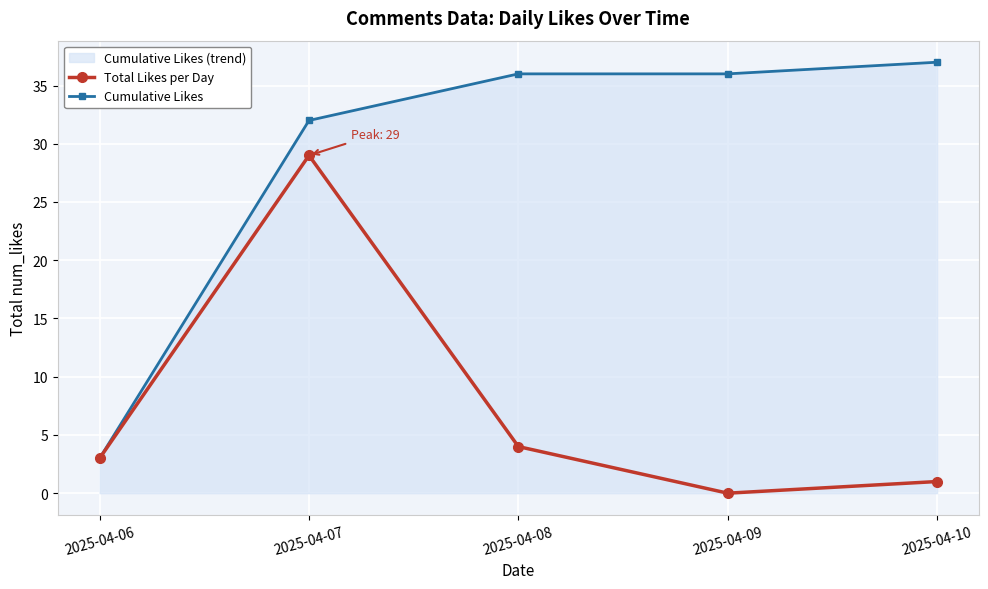

What is the difference between the maximum and minimum values in the Total Likes per Day series?

29